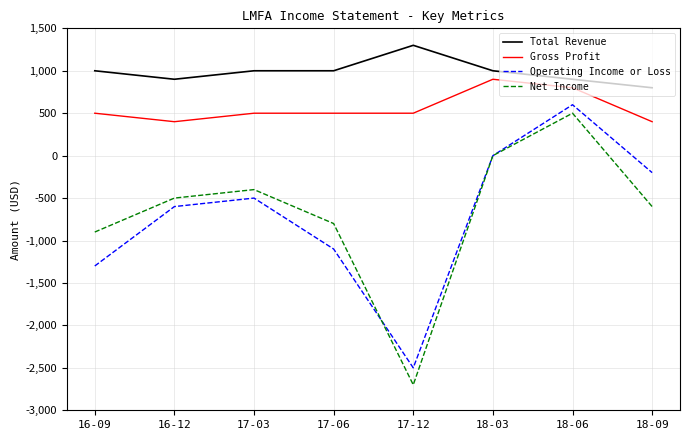

Which series changed the most between 16-09 and 17-12?

Net Income